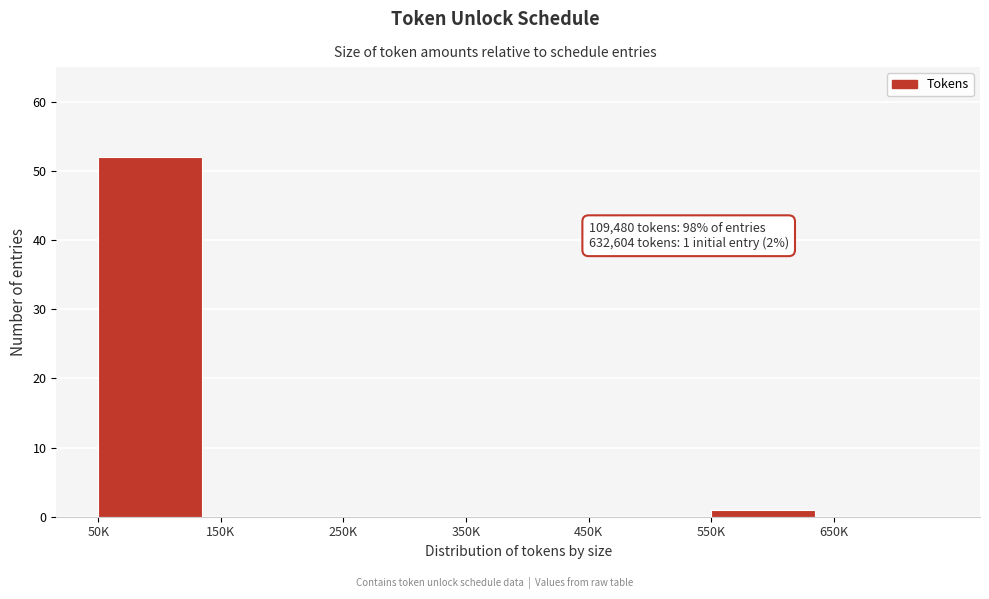

Reading right to left, what are all the values shown in this chart?

650K=0	550K=1	450K=0	350K=0	250K=0	150K=0	50K=52